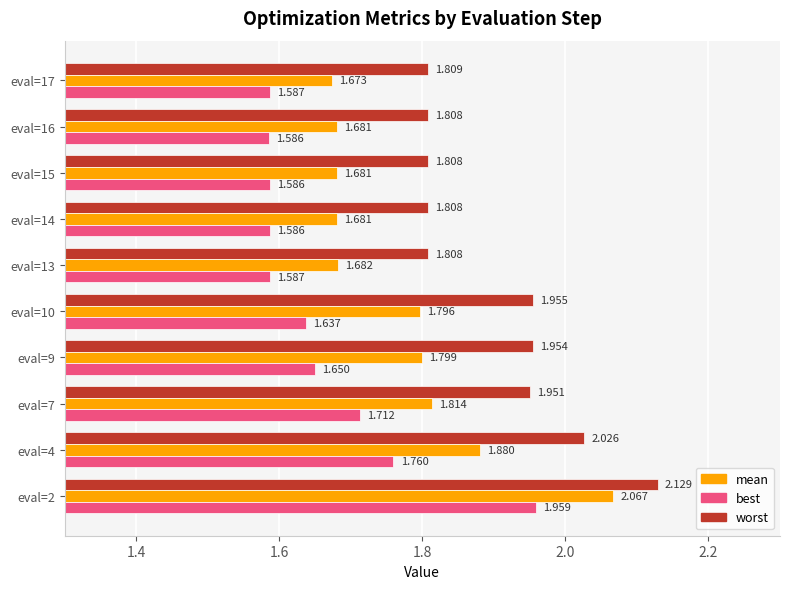

Between eval=7 and eval=16, which series saw the biggest shift?

worst